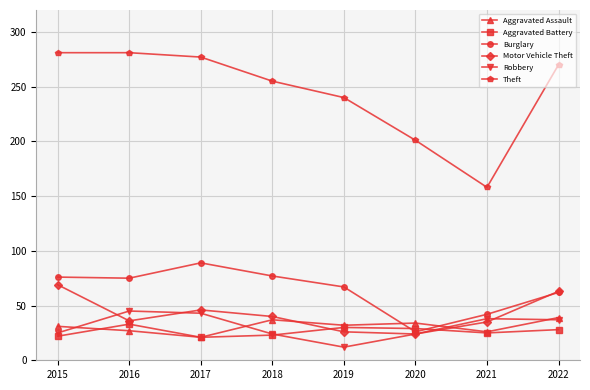

Where is the first local minimum for Robbery?

2019